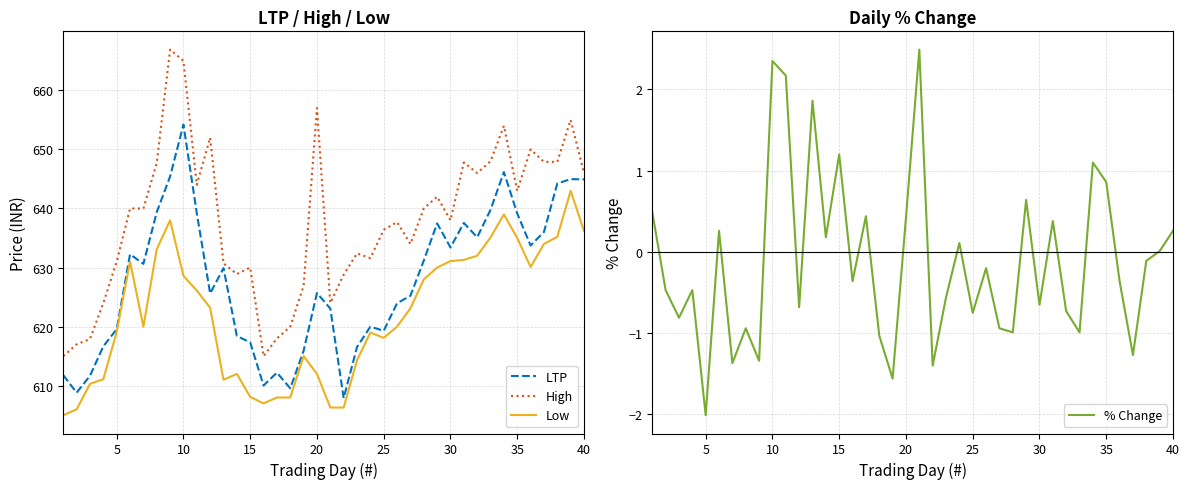

Does the chart display data point markers on the line(s)?

No